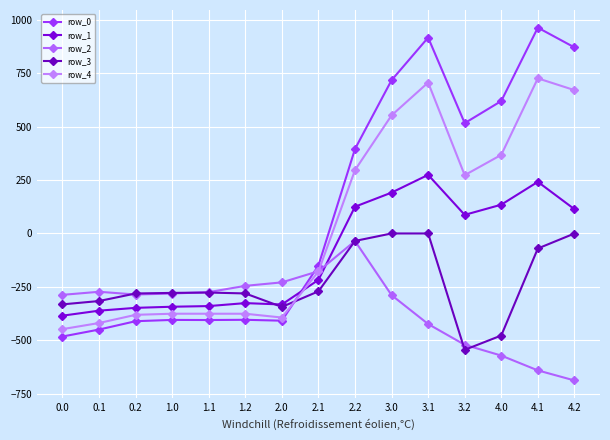

What is the difference between the maximum and second lowest values in the row_1 series?

635.2